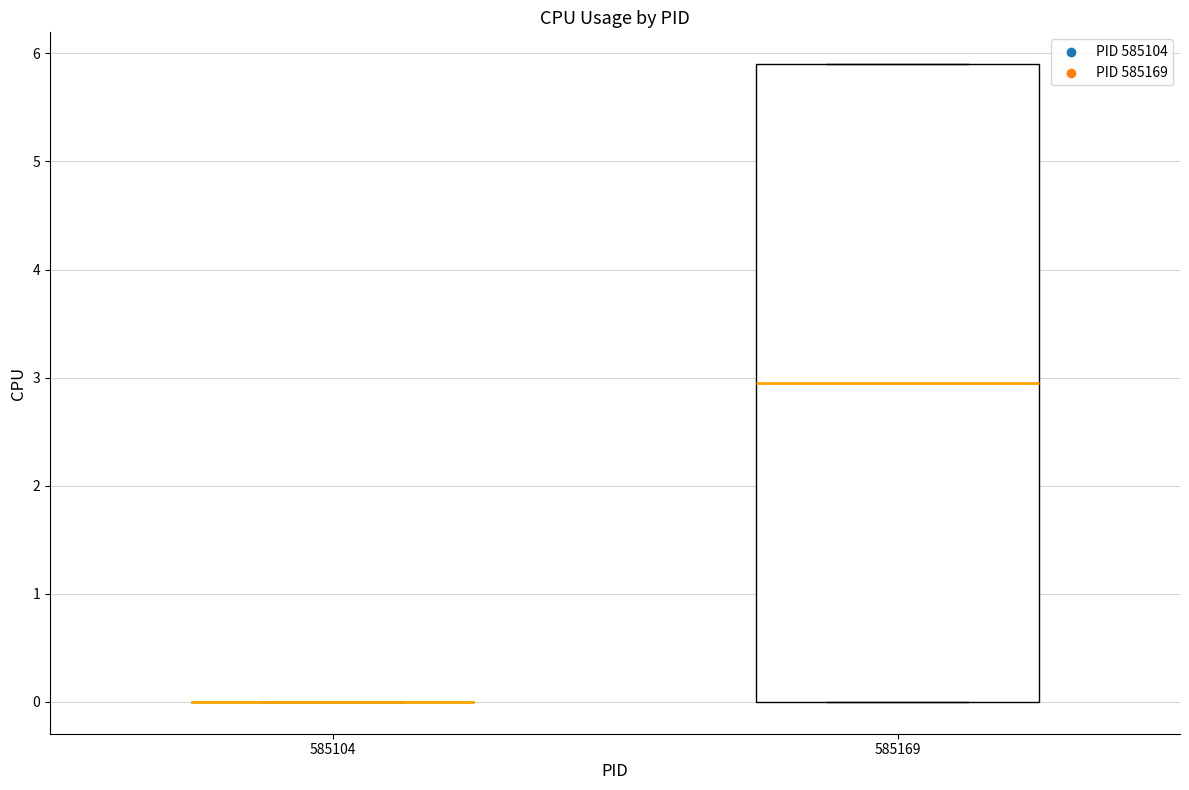

Reading left to right, read every box against the y-axis: the position of its median line, the range the box covers, and the ends of its whiskers. The values are not printed on the chart, so give them approximately, as read against the axis.

585104: box collapsed to a line at 0.0, whiskers 0.0 to 0.0
585169: median 3.0, box 0.0 to 5.9, whiskers 0.0 to 5.9